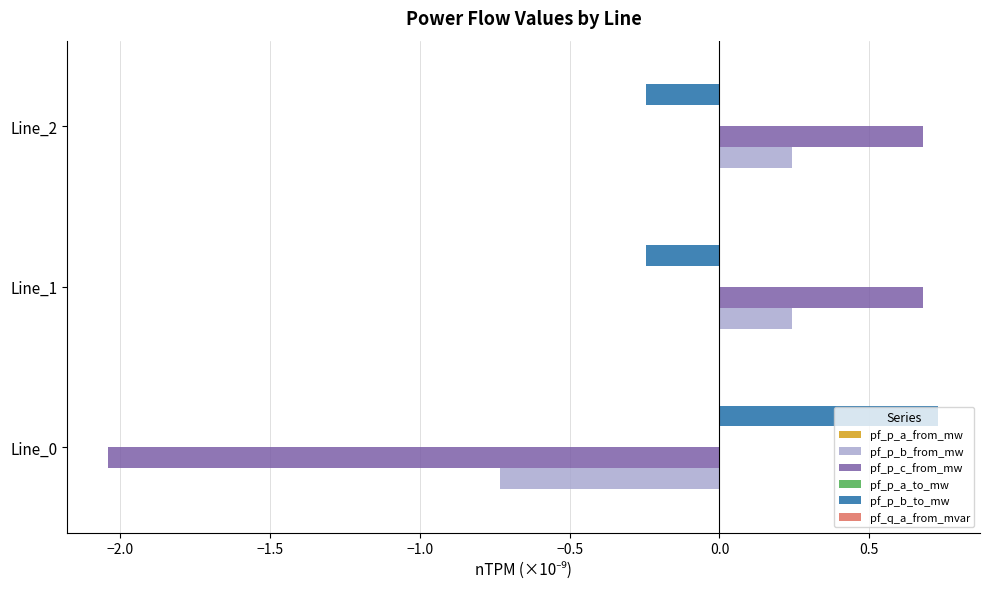

Is it true that pf_p_c_from_mw equals 1.0 at Line_1?

False